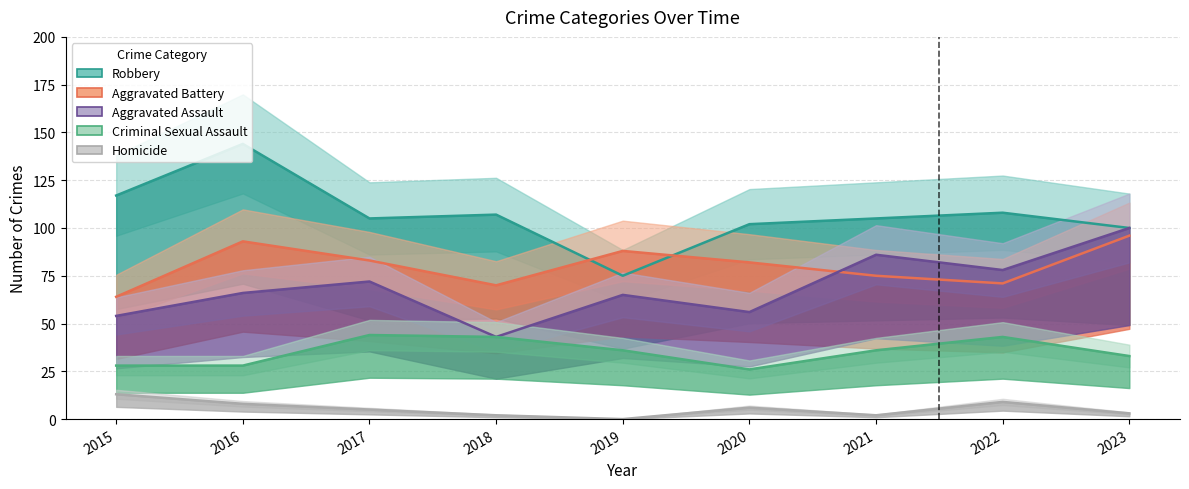

True or false: Aggravated Assault has more than 1 points higher than both neighbors.

True